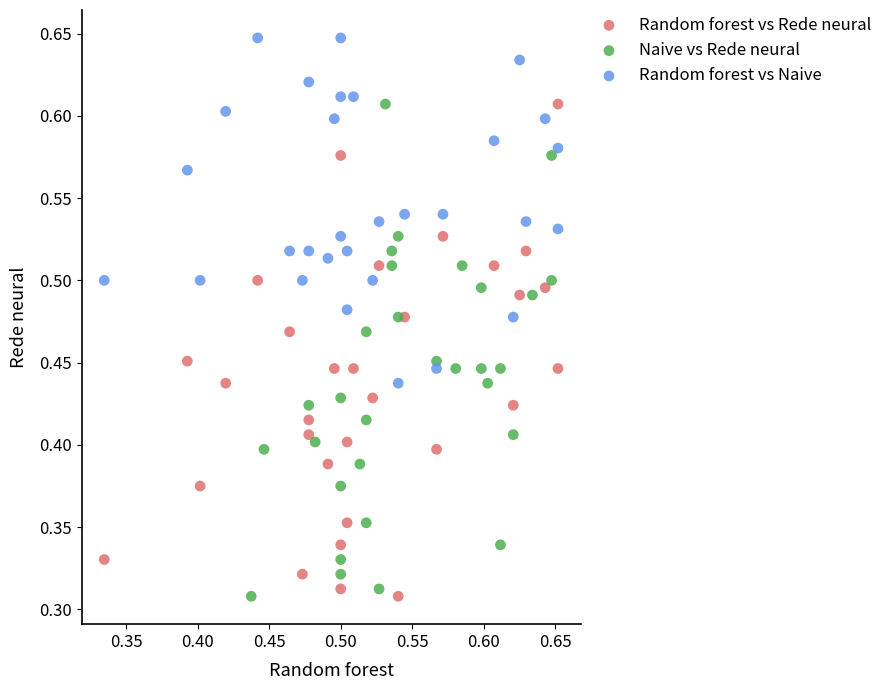

Which series reaches the maximum Y coordinate?

Random forest vs Naive